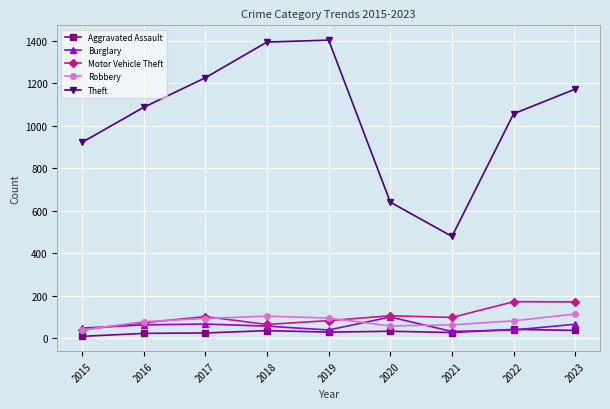

What is the smallest value displayed?

9